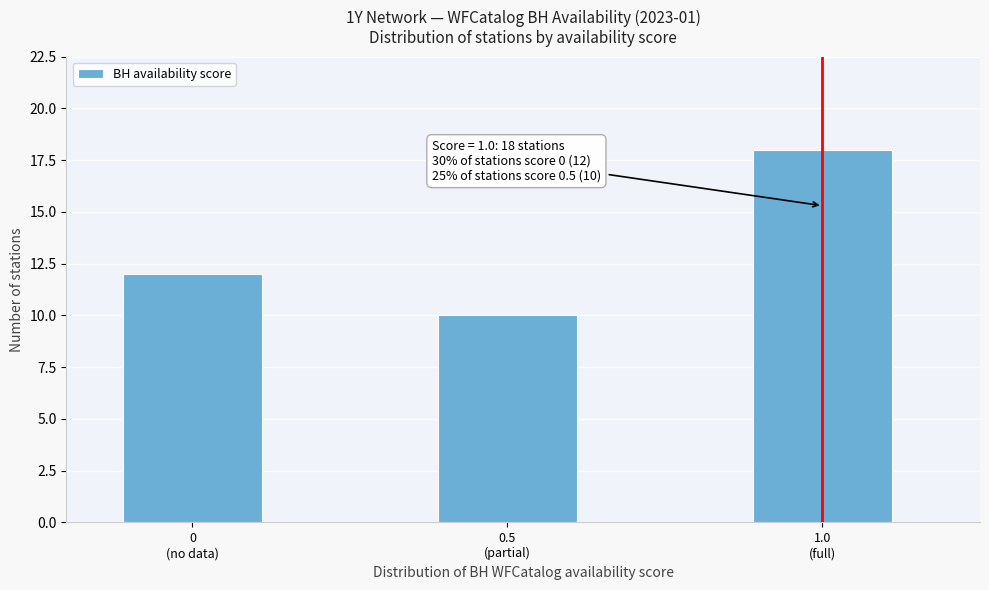

Reading left to right, list all the values displayed in this chart.

12	10	18